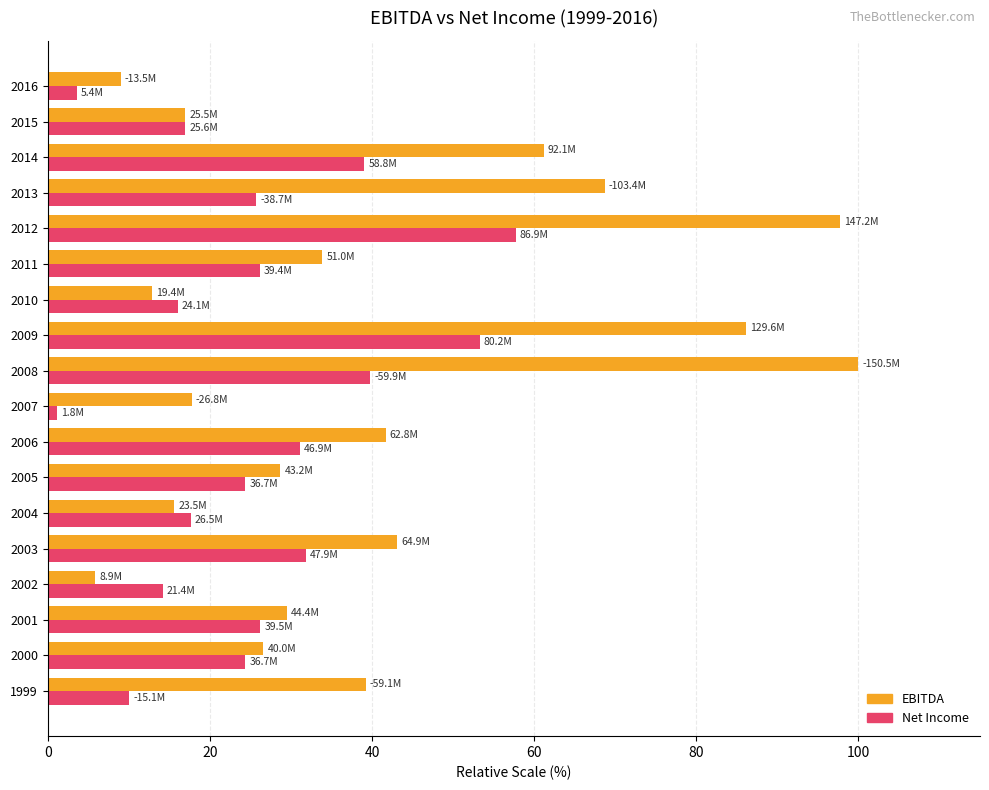

Rank the series at 2007 from highest to lowest value.

EBITDA, Net Income